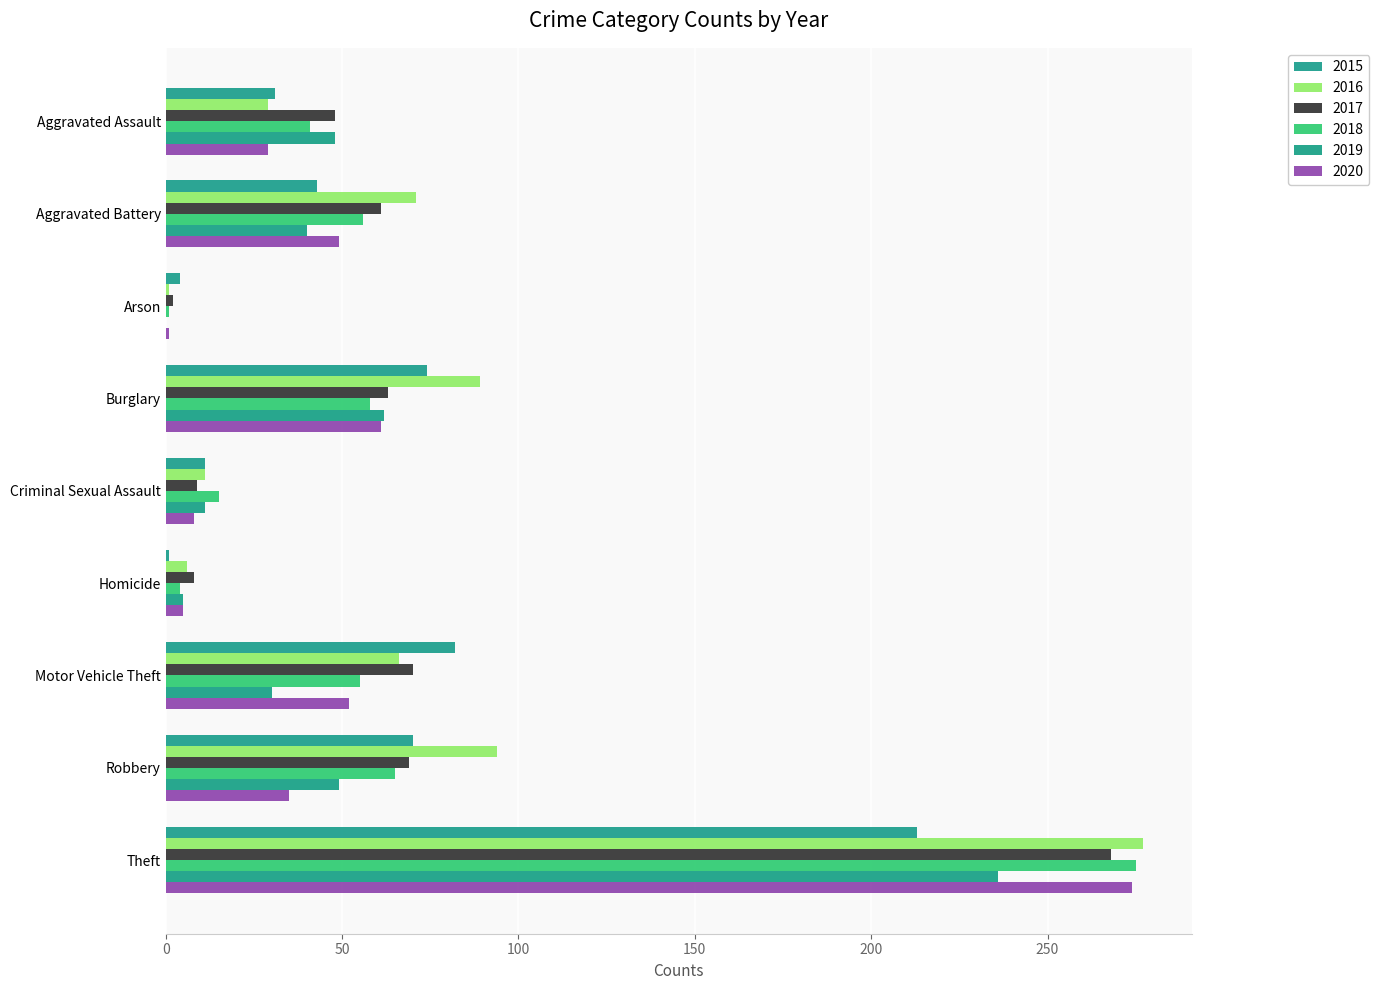

Is the value of 2019 at Motor Vehicle Theft greater than the value of 2017 at Theft?

No